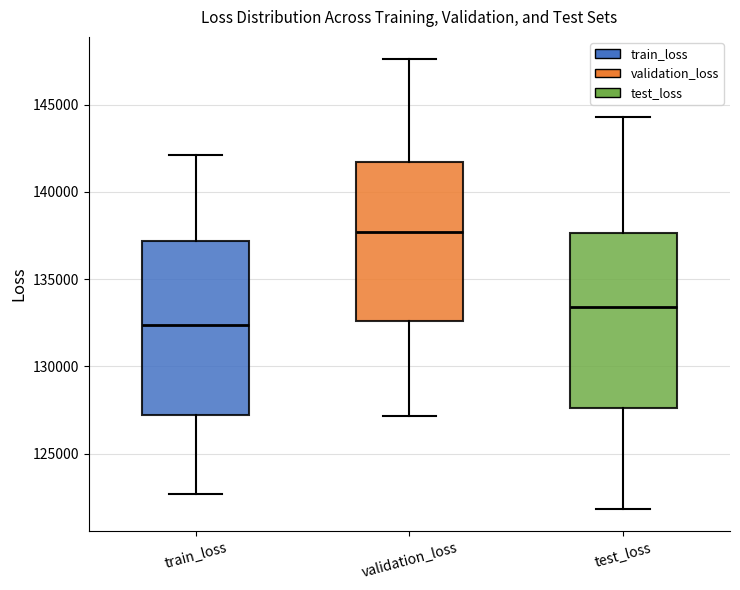

Reading left to right, read every box against the y-axis: the position of its median line, the range the box covers, and the ends of its whiskers. The values are not printed on the chart, so give them approximately, as read against the axis.

train_loss: median 132500, box 127000 to 137000, whiskers 122500 to 142000
validation_loss: median 137500, box 132500 to 141500, whiskers 127000 to 147500
test_loss: median 133500, box 127500 to 137500, whiskers 122000 to 144500